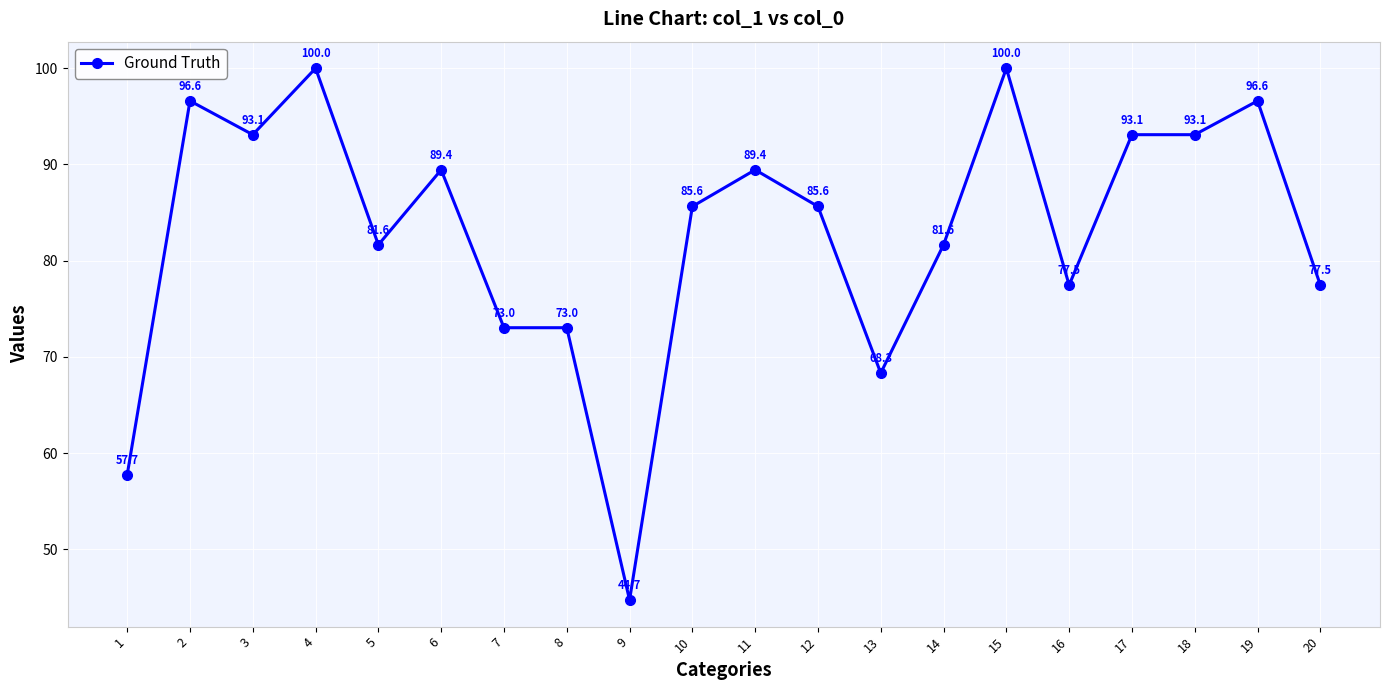

What is the value of the 13th point from the left?

68.3